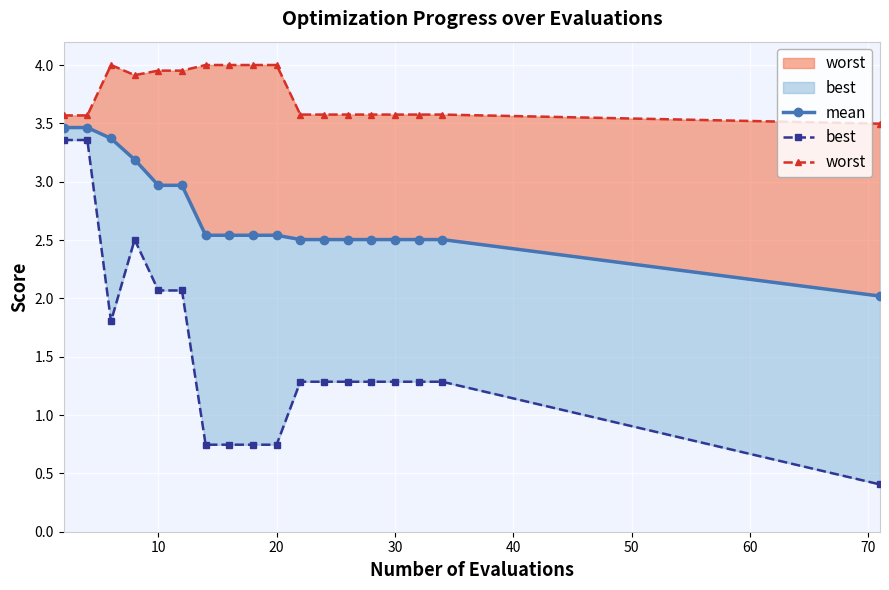

At how many categories does at least one series exceed 2?

18